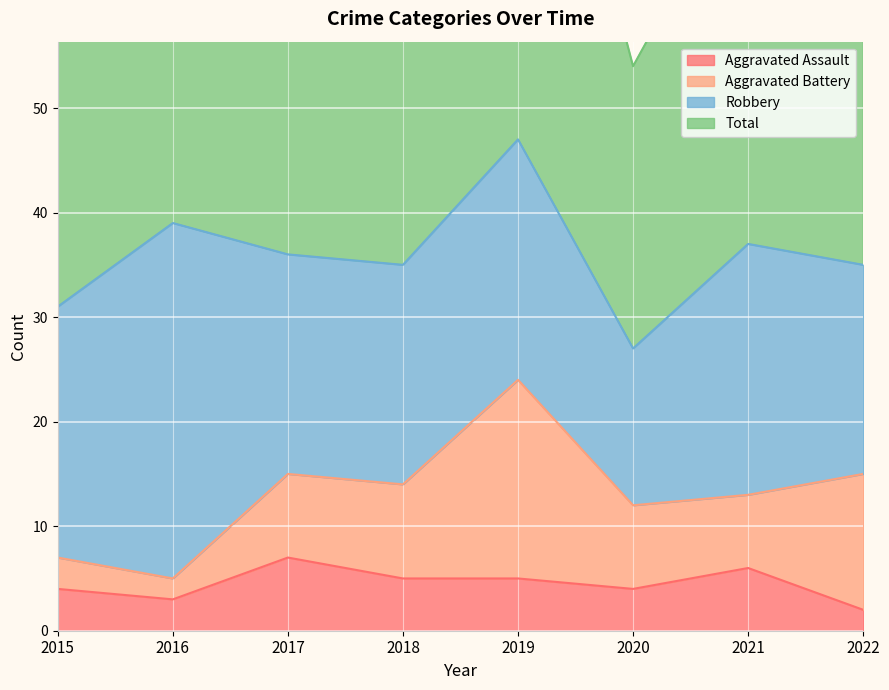

Which series changed the most between 2016 and 2022?

Total